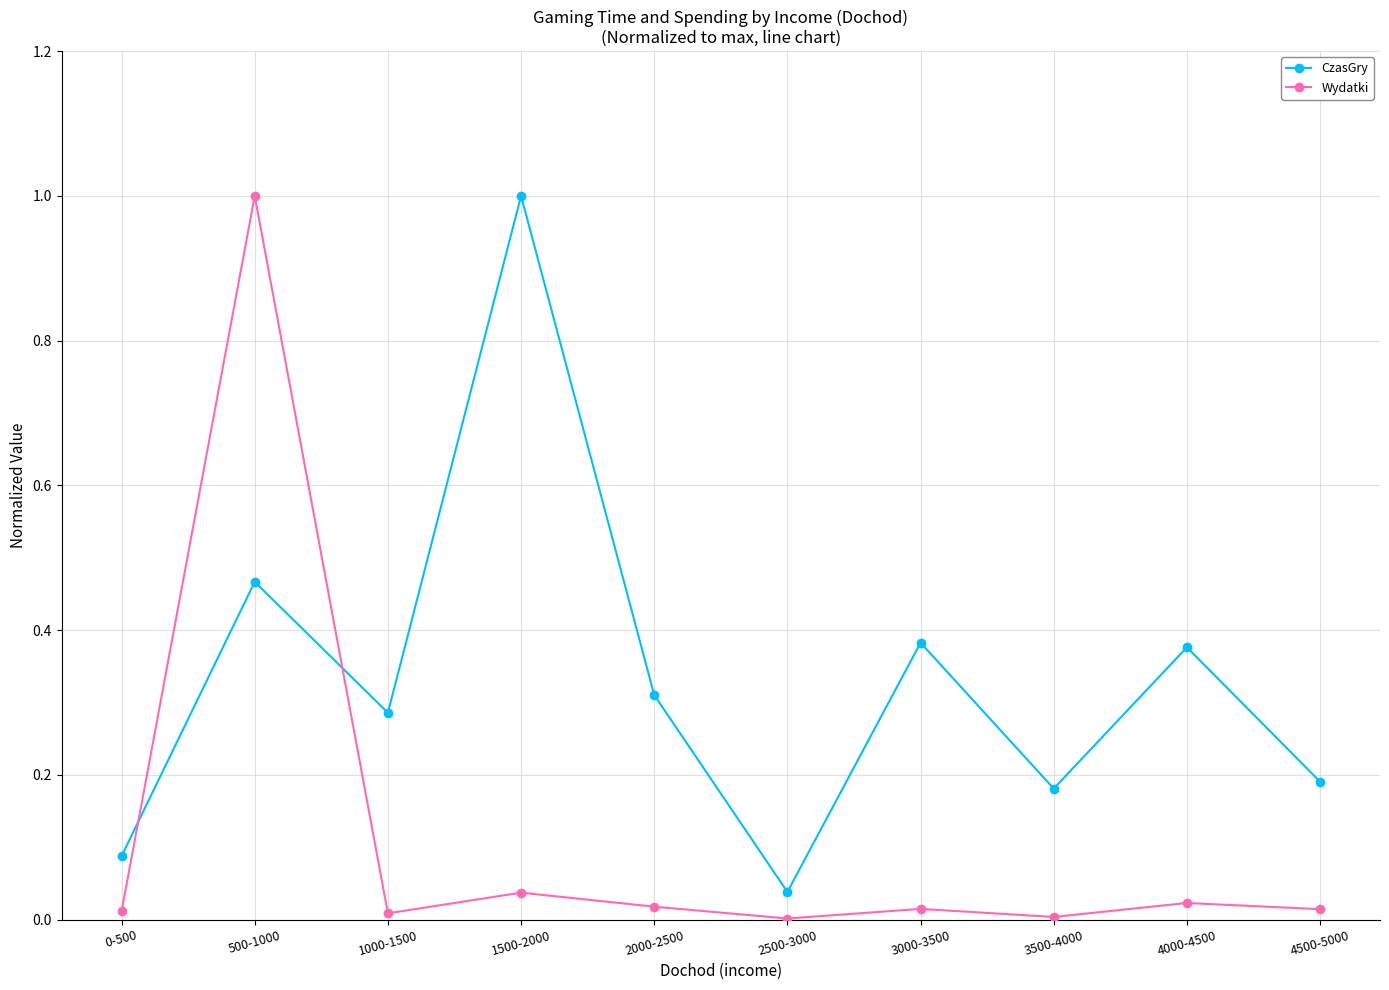

Where is the first local minimum for Wydatki?

1000-1500